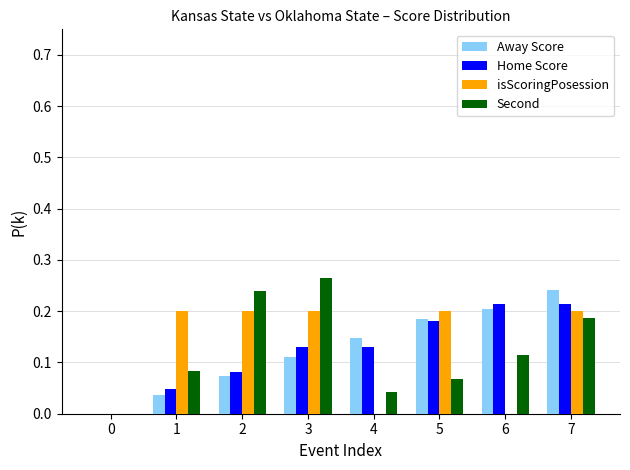

What is the total value across all series at 1?

0.4